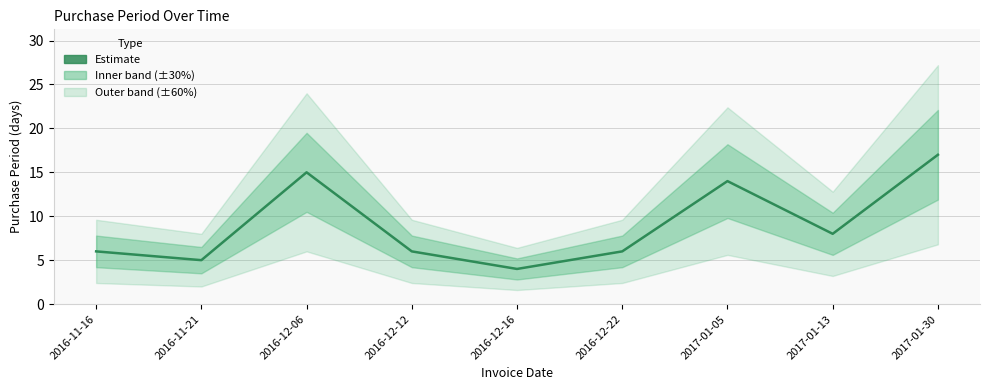

List the labels in order of value, smallest first.

2016-12-16, 2016-11-21, 2016-11-16, 2016-12-12, 2016-12-22, 2017-01-13, 2017-01-05, 2016-12-06, 2017-01-30